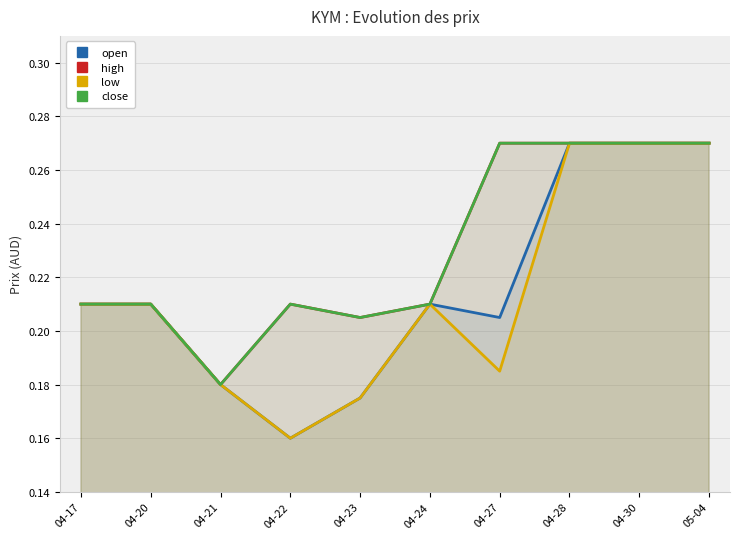

Reading left to right, list all the values displayed in this chart.

open: 0.2	0.2	0.2	0.2	0.2	0.2	0.2	0.3	0.3	0.3
high: 0.2	0.2	0.2	0.2	0.2	0.2	0.3	0.3	0.3	0.3
low: 0.2	0.2	0.2	0.2	0.2	0.2	0.2	0.3	0.3	0.3
close: 0.2	0.2	0.2	0.2	0.2	0.2	0.3	0.3	0.3	0.3